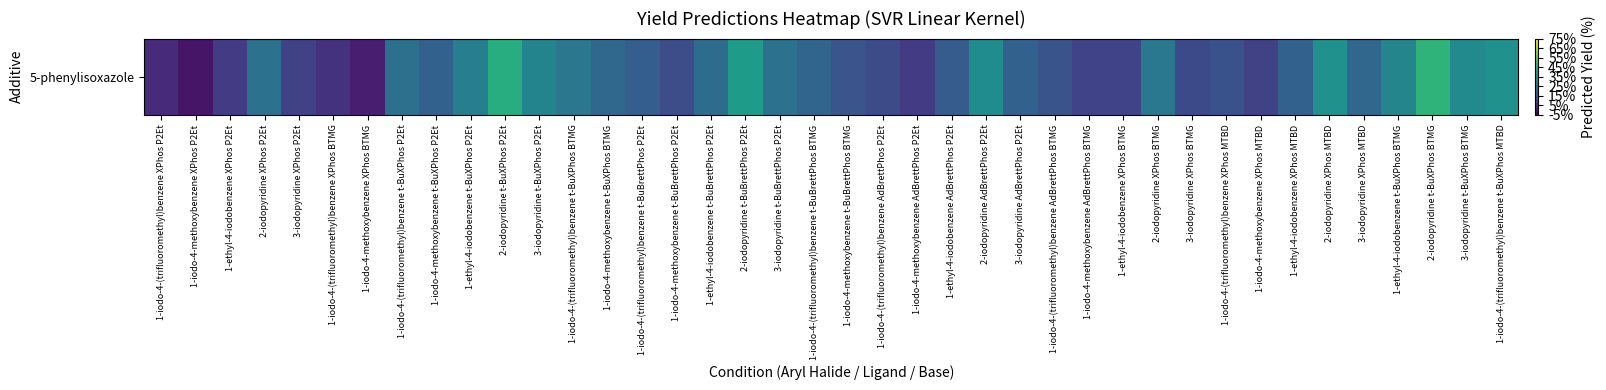

Read the value at 3-iodopyridine t-BuXPhos BTMG.

33.2